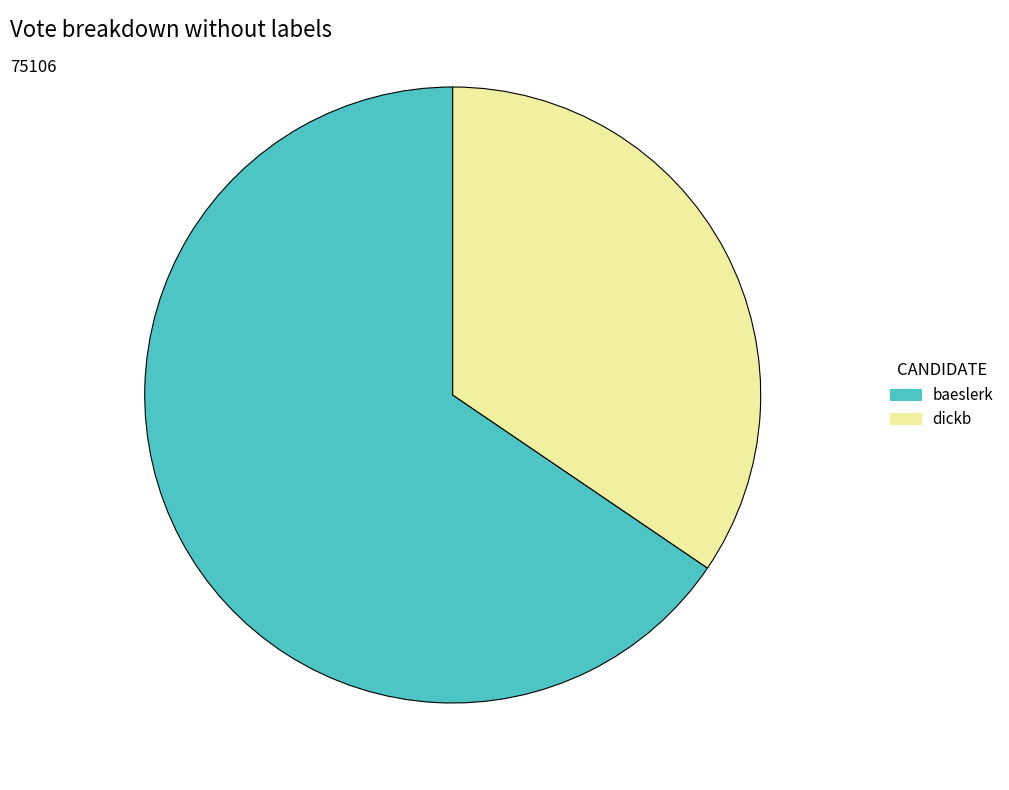

True or false: dickb accounts for 34% of the total.

True